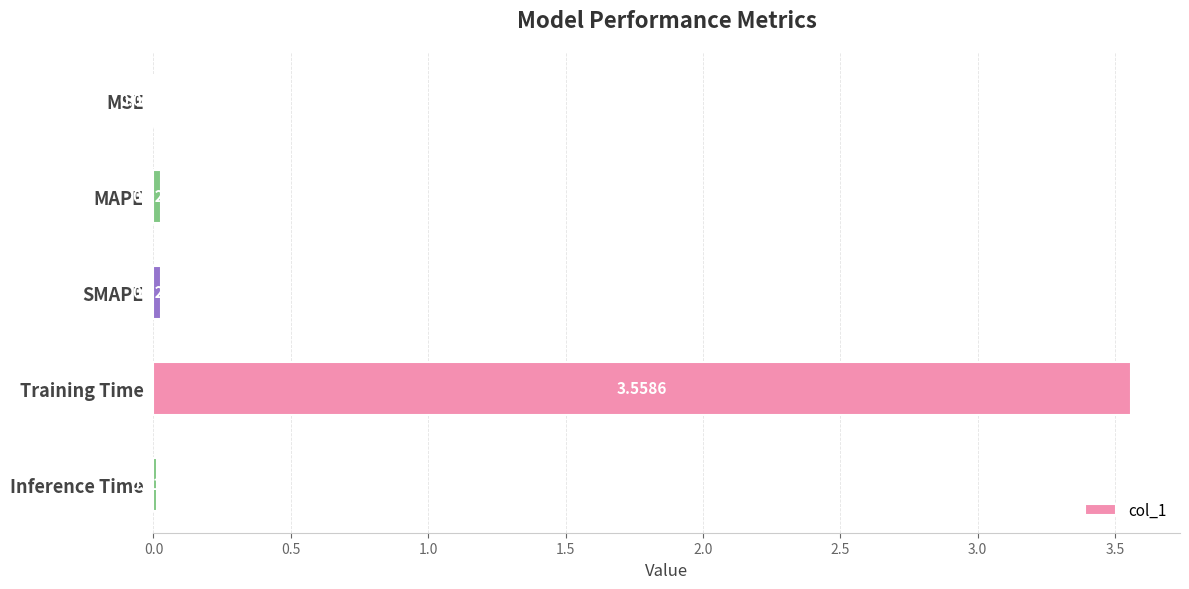

Between MSE and Inference Time, which is larger?

Inference Time